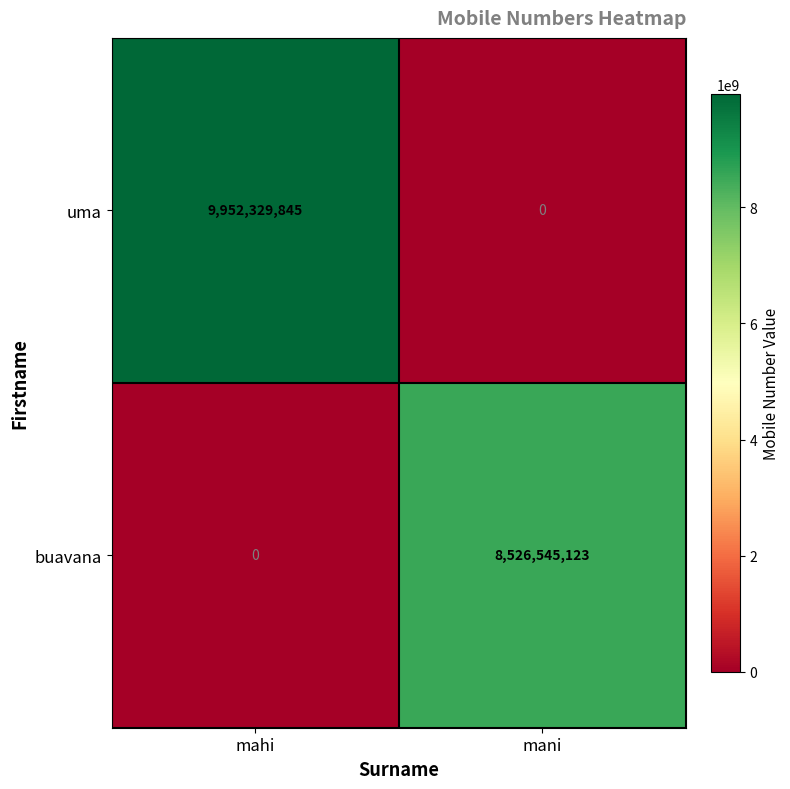

Reading left to right, transcribe all the data shown in this chart.

uma: 9952329845	0
buavana: 0	8526545123